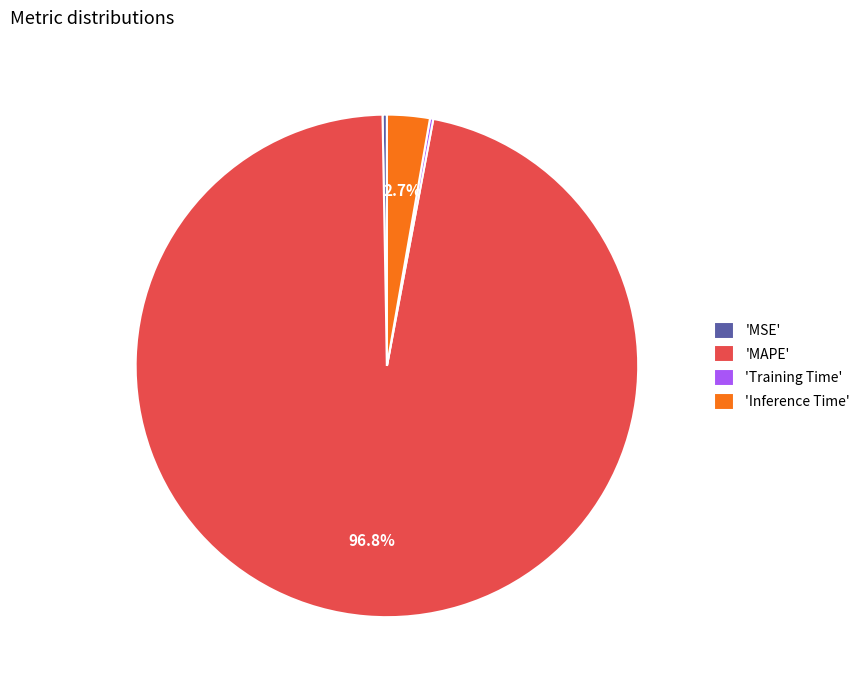

What portion of the pie excludes 'Inference Time'?

97.3%